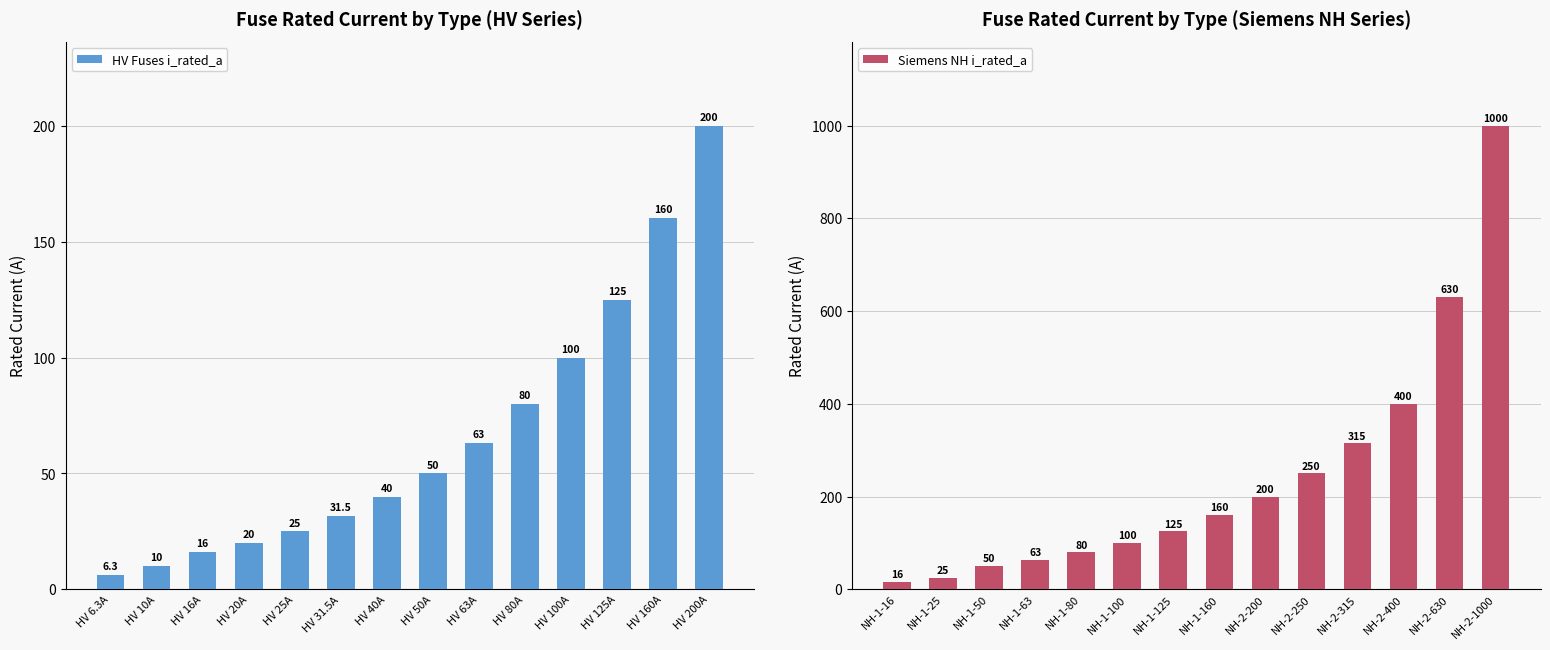

What is the highest value of the Siemens NH i_rated_a series?

1000